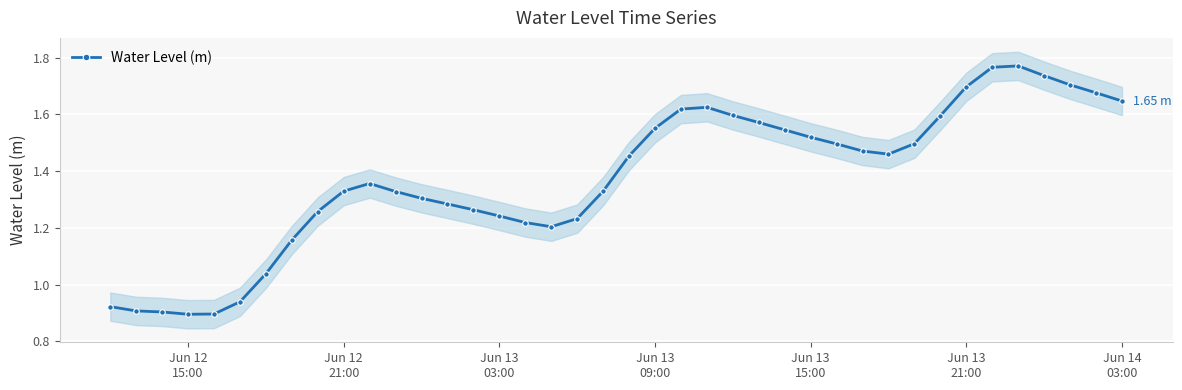

Reading left to right, transcribe all the data shown in this chart.

0.9	0.9	0.9	0.9	0.9	0.9	1.0	1.2	1.3	1.3	1.4	1.3	1.3	1.3	1.3	1.2	1.2	1.2	1.2	1.3	1.5	1.6	1.6	1.6	1.6	1.6	1.5	1.5	1.5	1.5	1.5	1.5	1.6	1.7	1.8	1.8	1.7	1.7	1.7	1.6